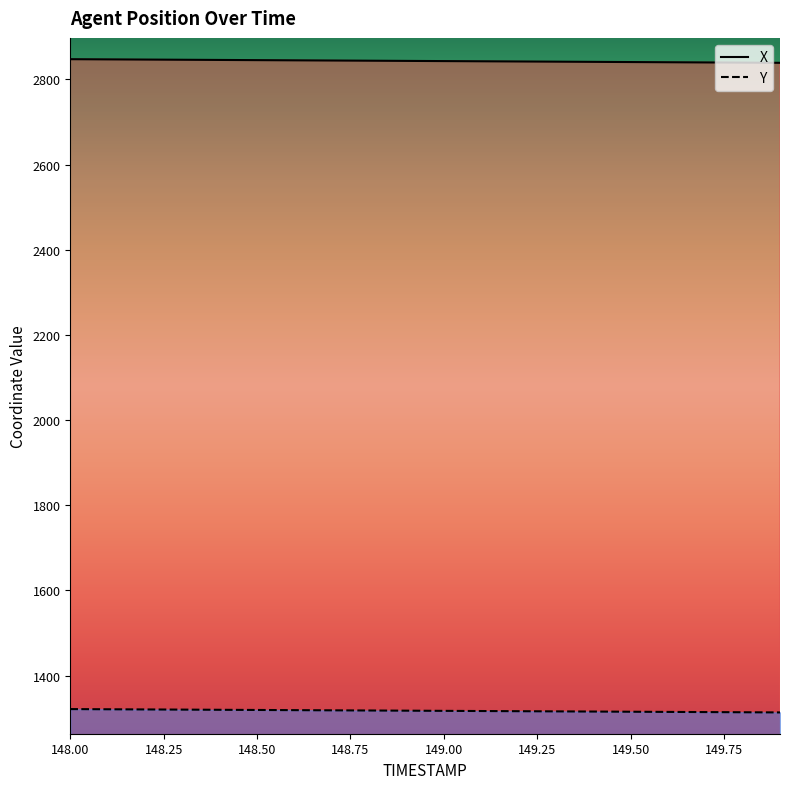

True or false: X and Y intersect in this chart.

False